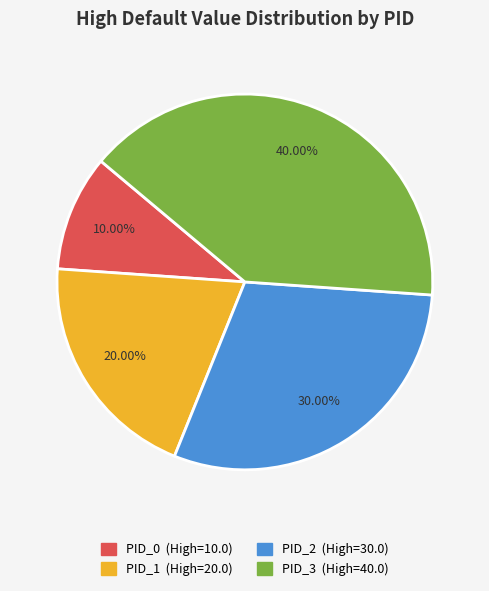

How many slices are in this pie chart?

4